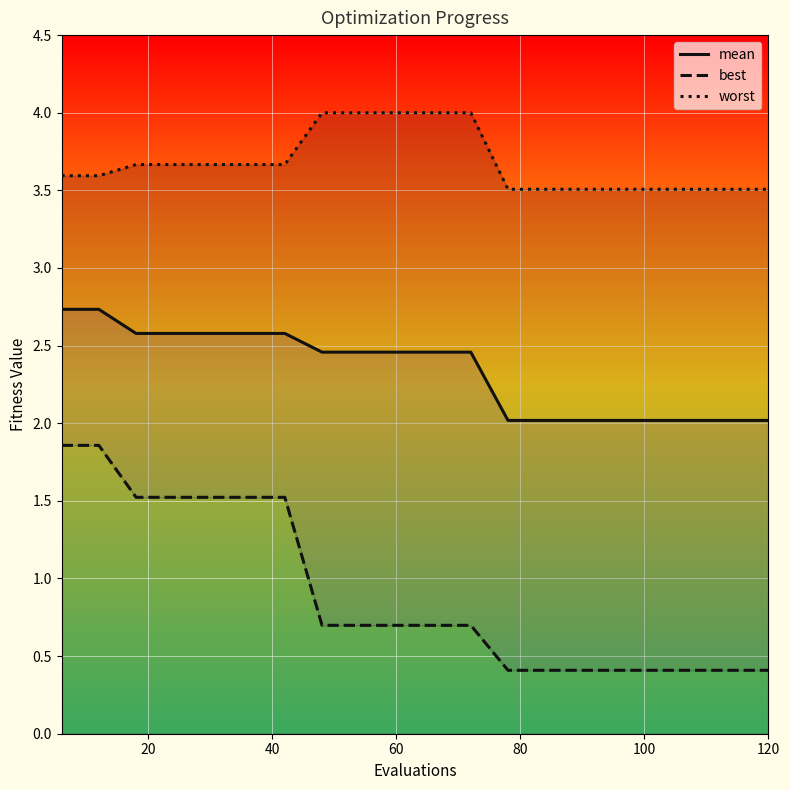

The value of mean at 60 is 3.6. True or false?

False